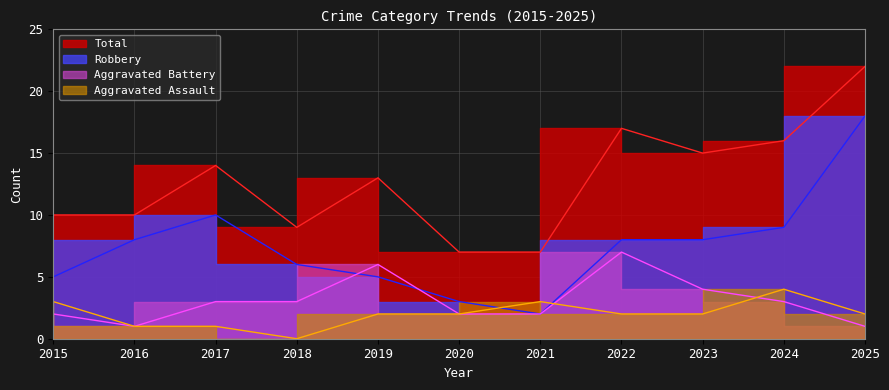

In Total, how many points are lower than both neighbors (excluding endpoints)?

2